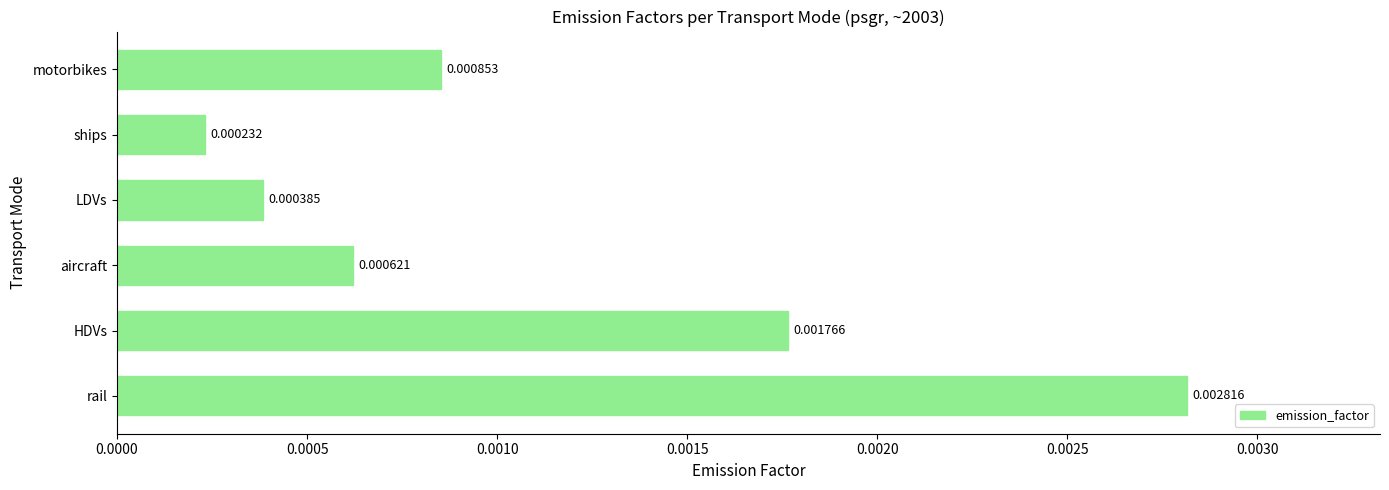

Rank the categories by value from lowest to highest.

ships, LDVs, aircraft, motorbikes, HDVs, rail